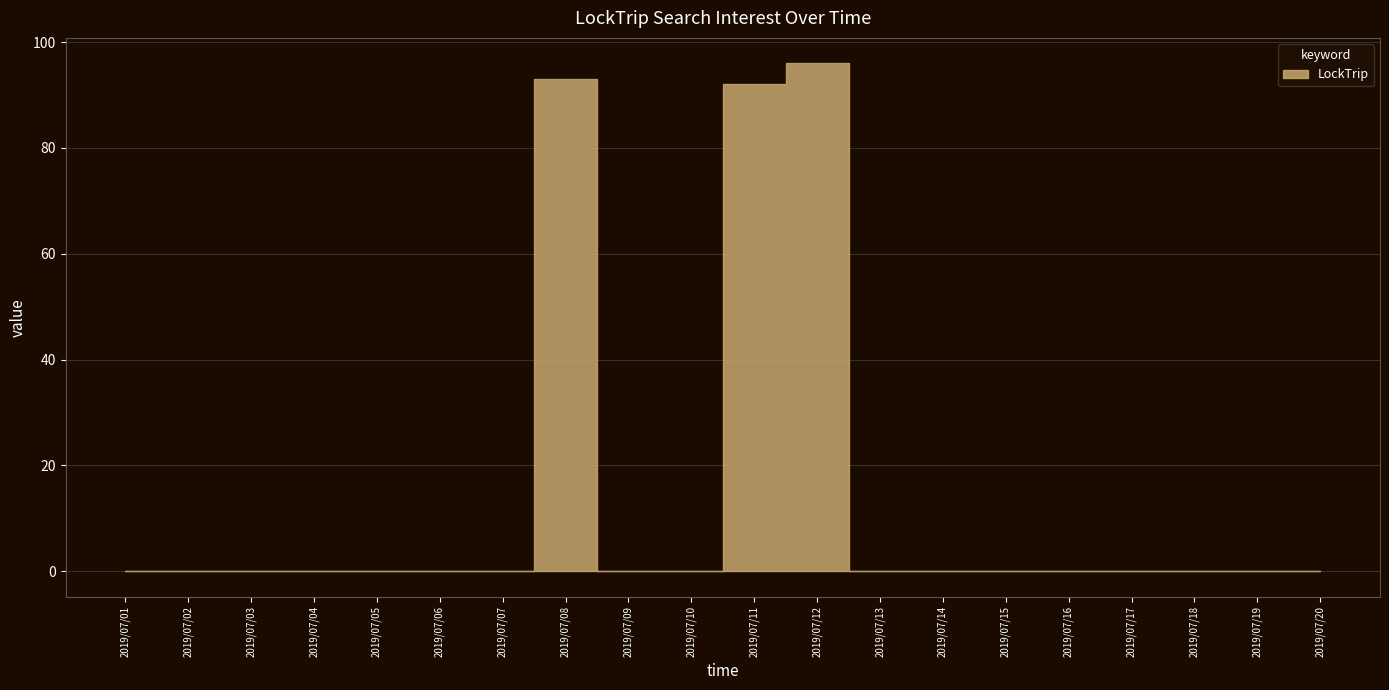

What is the difference between the maximum and minimum values?

96